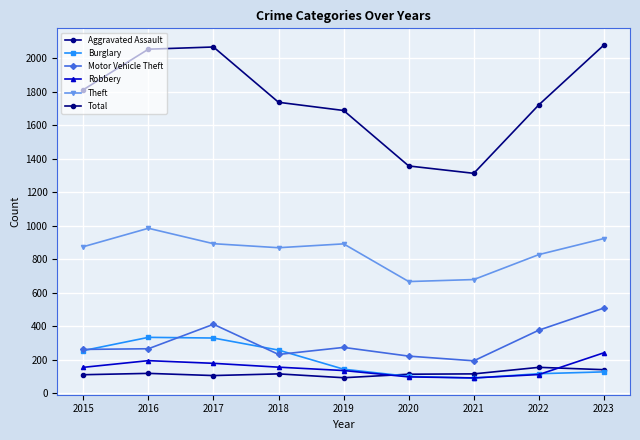

What is the sum of all Theft values?

7603